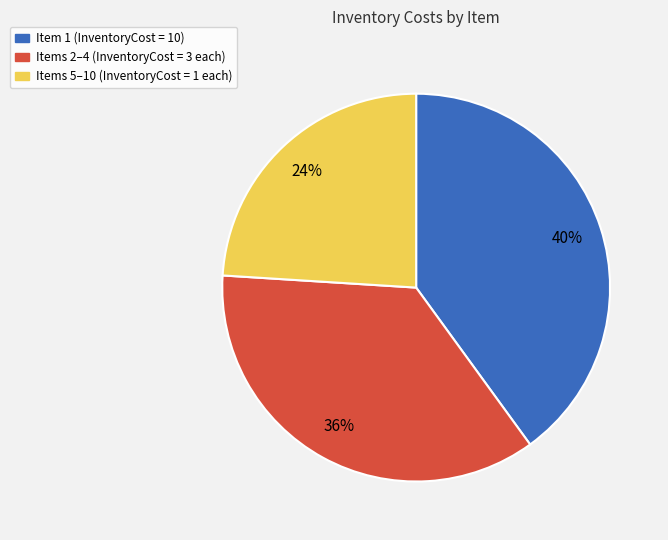

How many slices are in this pie chart?

3